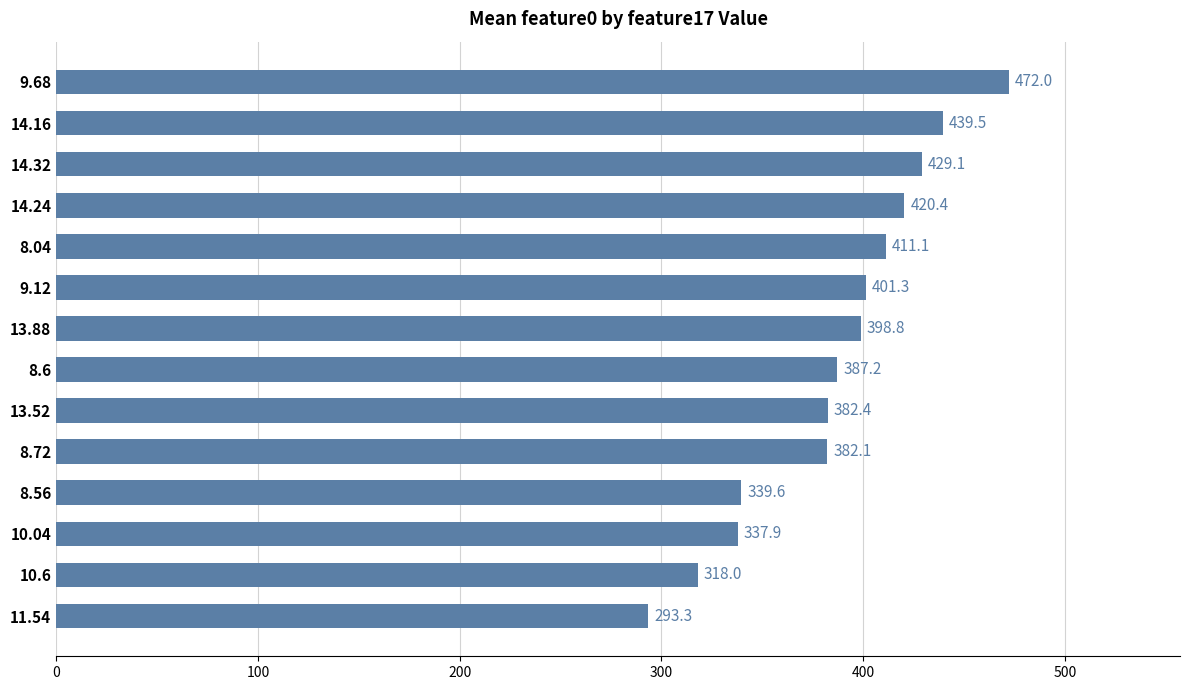

What is the difference between the second highest and second lowest values?

121.5